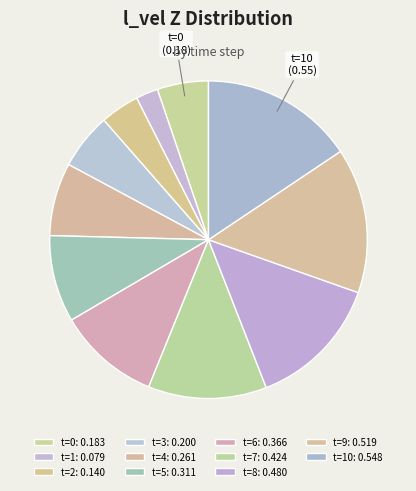

How many segments does this pie chart have?

11